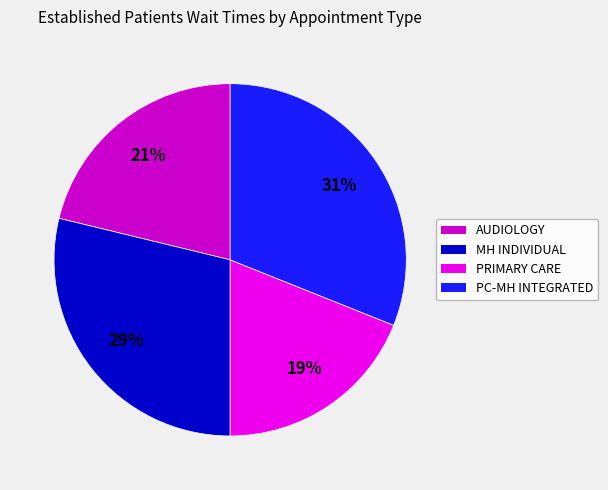

Count the number of slices in the pie.

4